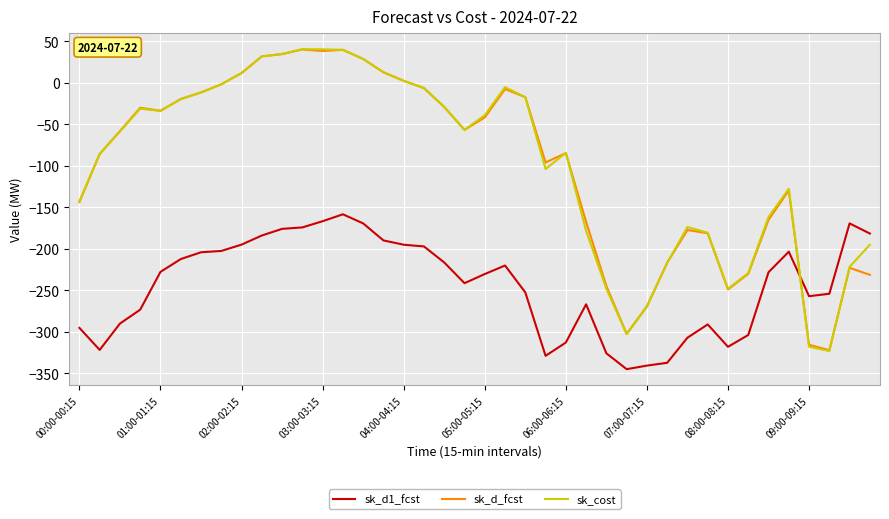

Which series has the widest spread of values?

sk_cost